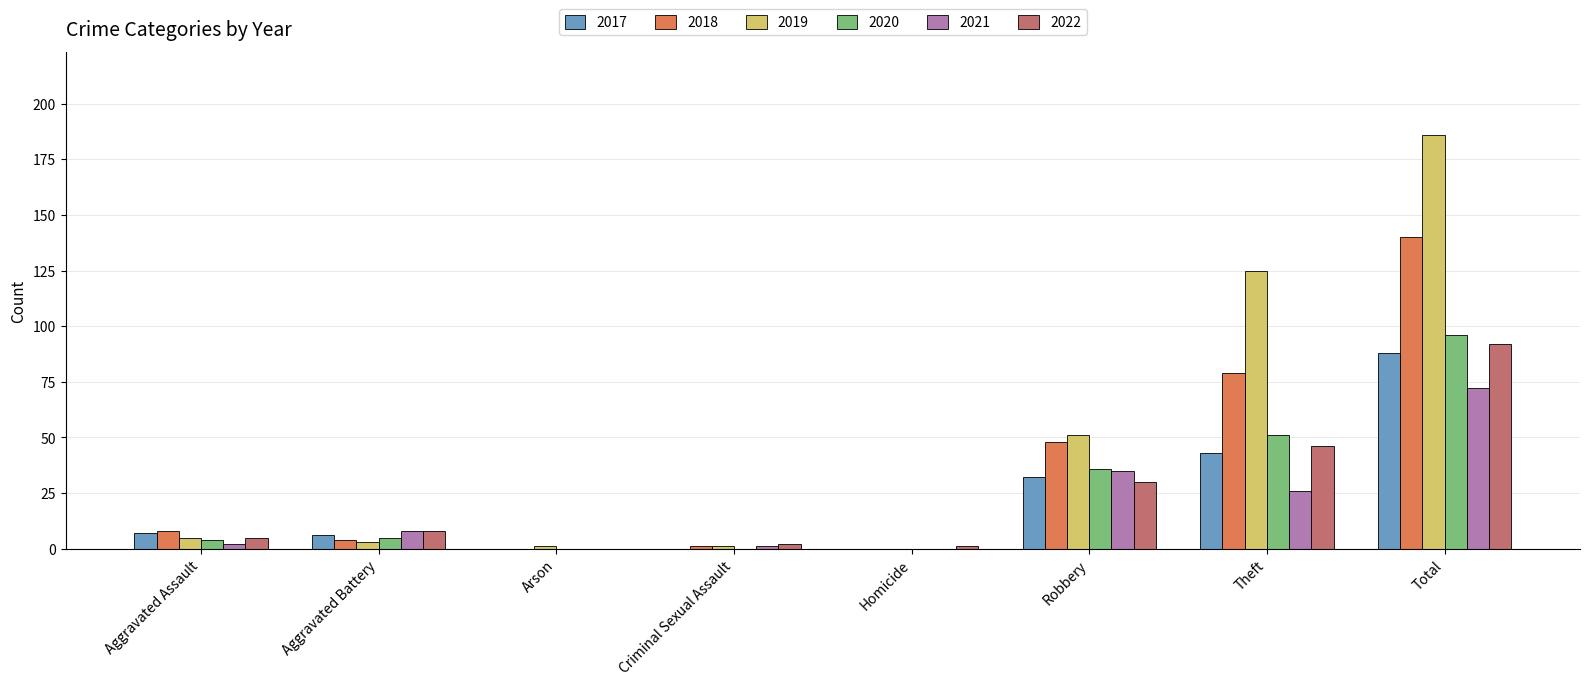

True or false: 2017 has a value of 0 at Arson.

True